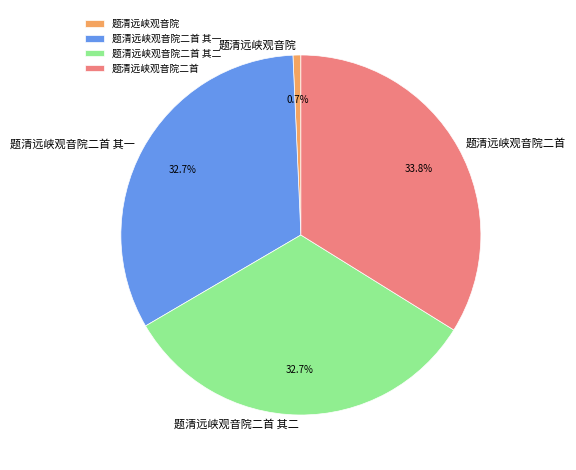

To the nearest percent, what is the combined percentage of 题清远峡观音院二首 其一 and 题清远峡观音院二首?

67%